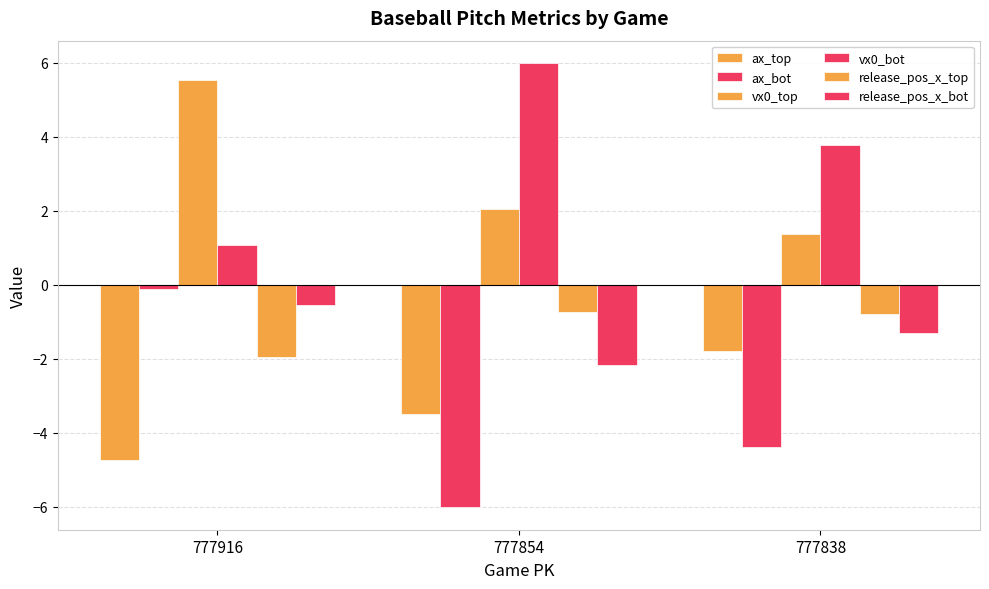

How many data points in release_pos_x_bot are above -1?

1